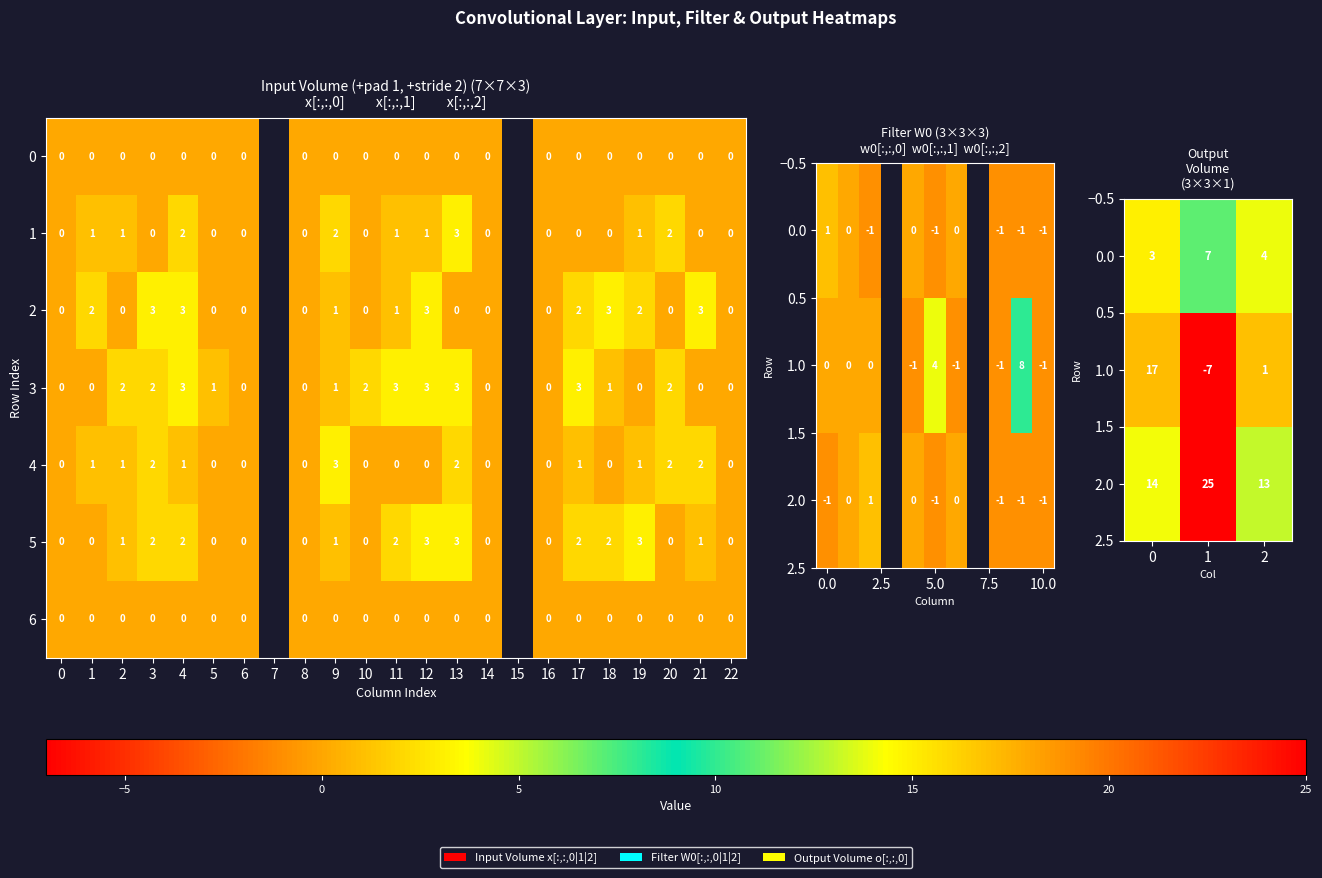

Between 1 and 0, which is larger?

1